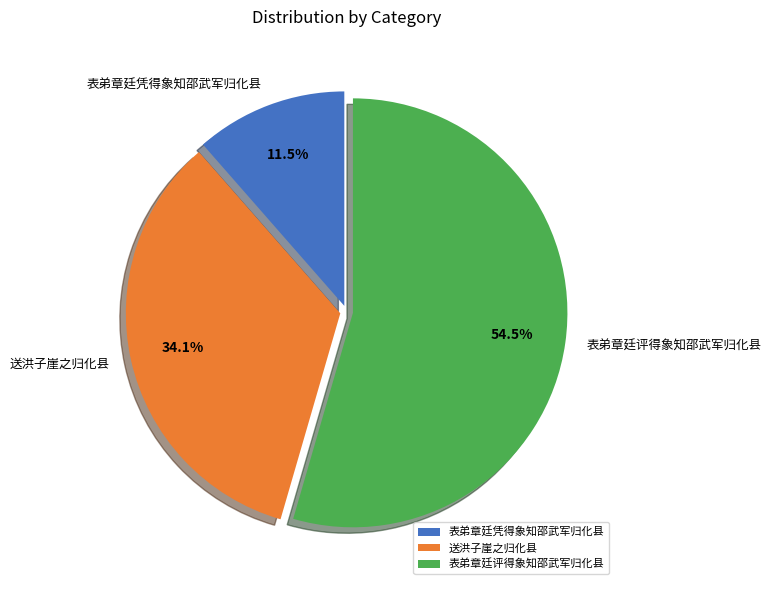

Is 表弟章廷凭得象知邵武军归化县 the majority of the pie?

No